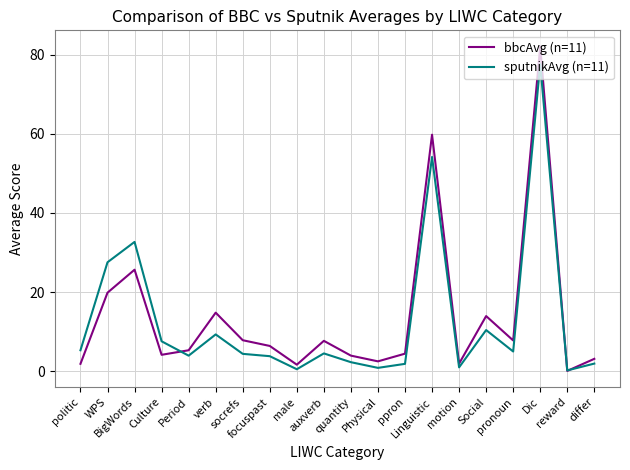

List the series in order of their peak value, highest first.

bbcAvg (n=11), sputnikAvg (n=11)